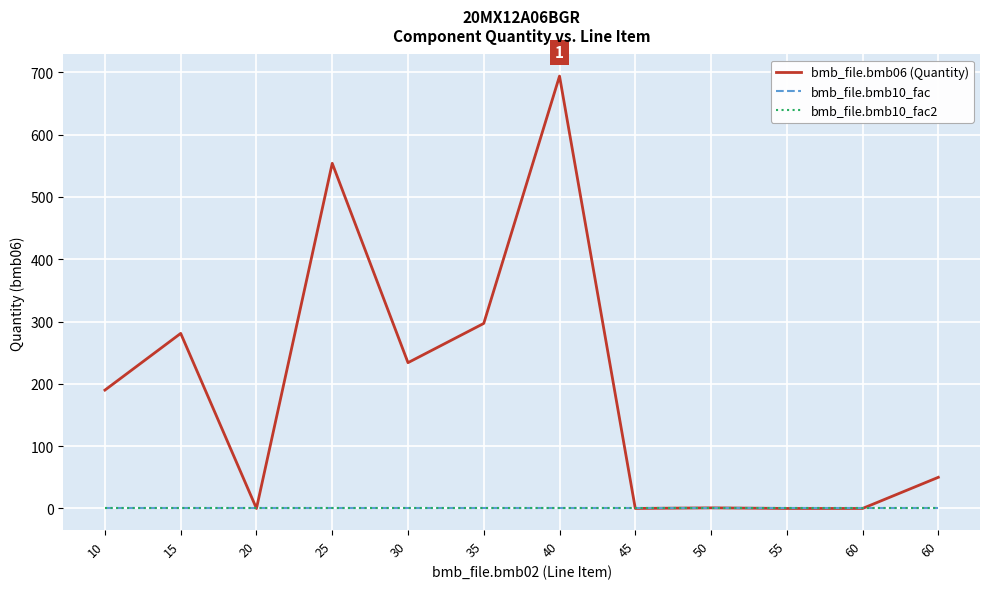

Does the chart have visible grid lines?

Yes